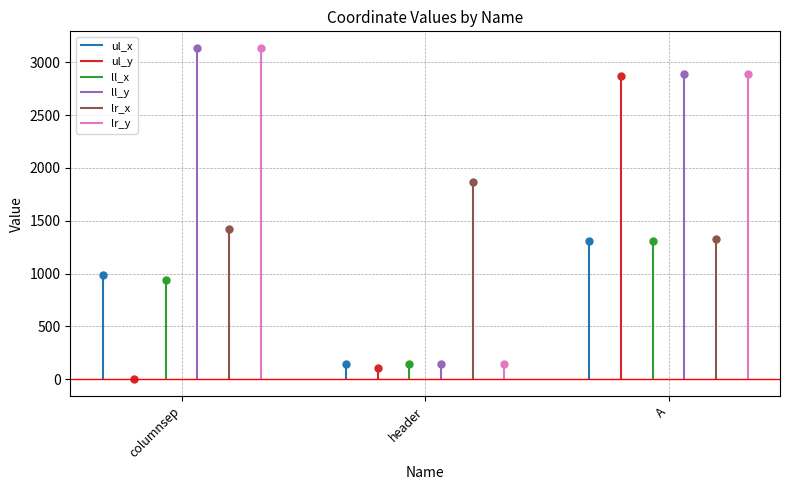

What is the sum of all ul_y values?

2977